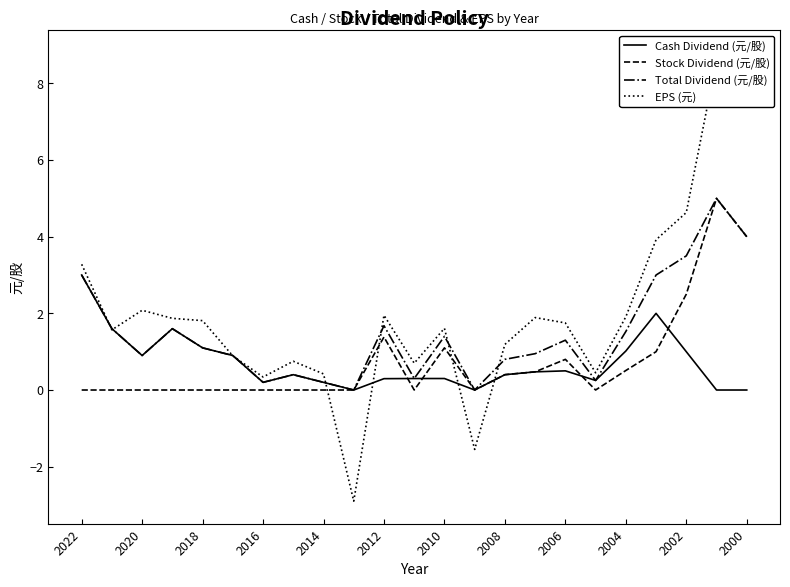

True or false: Total Dividend (元/股) and Cash Dividend (元/股) intersect in this chart.

False